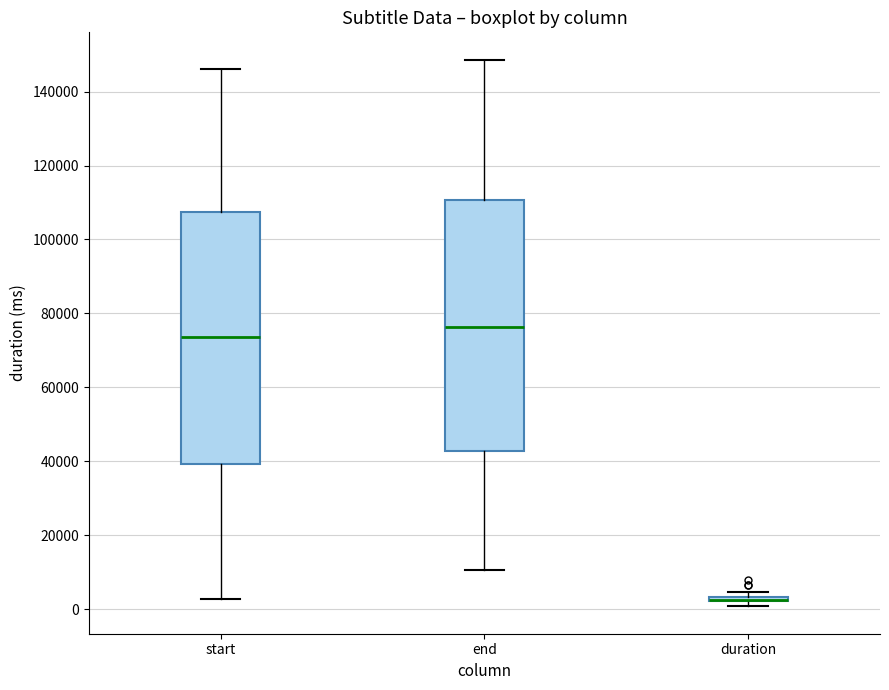

Where does the upper whisker of the box for start end on the y-axis? The values are not printed on the chart, so give them approximately, as read against the axis.

146000